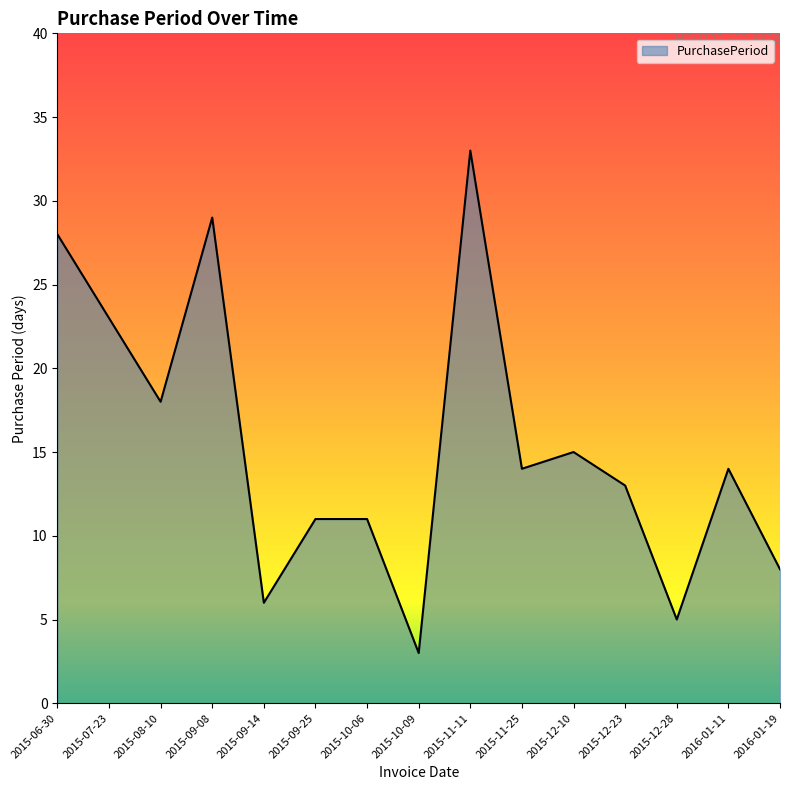

Which label corresponds to the smallest value in the chart?

2015-10-09